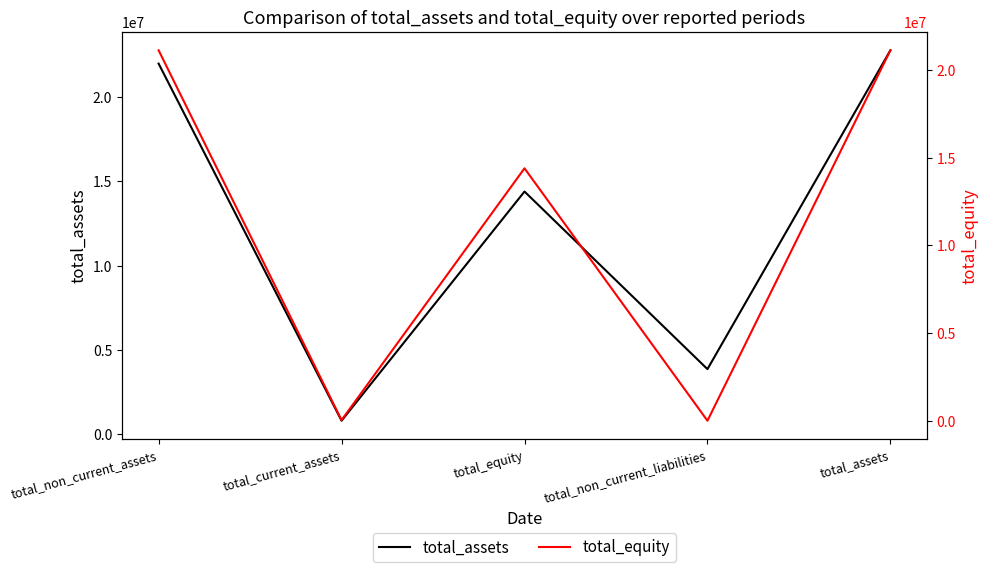

Is it true that total_assets equals 7908286 at total_assets?

False